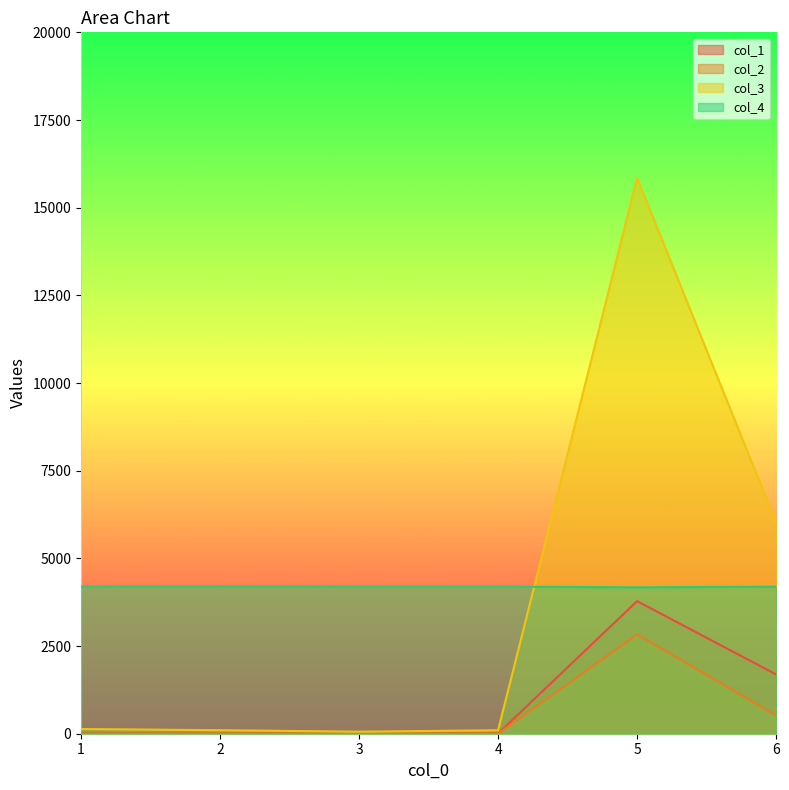

What is the spread (max minus min) of values at 2?

4200.4